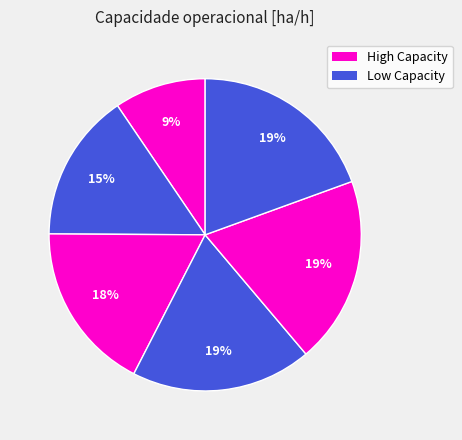

How many slices are in this pie chart?

6